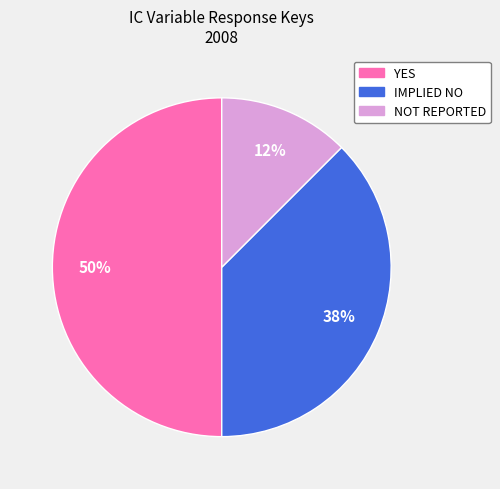

To the nearest percent, what percentage of the pie is YES?

50%